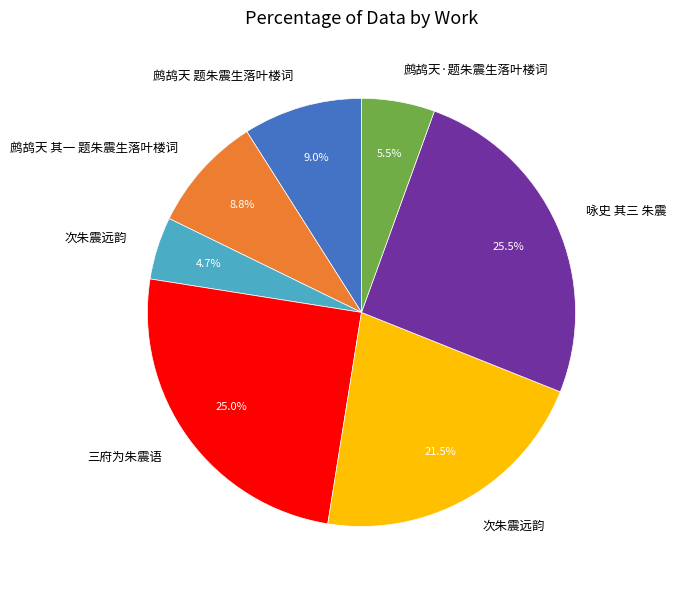

Is there any slice that represents more than half of the pie?

No